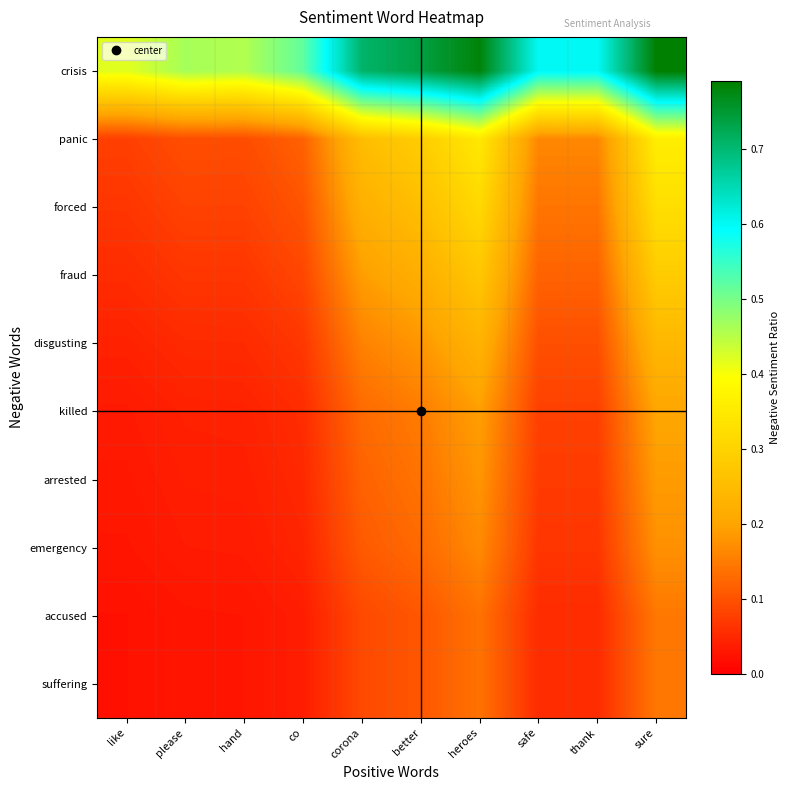

Reading right to left, transcribe all the data shown in this chart.

crisis: sure=0.8	thank=0.6	safe=0.6	heroes=0.8	better=0.7	corona=0.7	co=0.5	hand=0.5	please=0.5	like=0.4
panic: sure=0.4	thank=0.2	safe=0.2	heroes=0.3	better=0.3	corona=0.3	co=0.1	hand=0.1	please=0.1	like=0.1
forced: sure=0.3	thank=0.1	safe=0.1	heroes=0.3	better=0.3	corona=0.2	co=0.1	hand=0.1	please=0.1	like=0.1
fraud: sure=0.3	thank=0.1	safe=0.1	heroes=0.3	better=0.2	corona=0.2	co=0.1	hand=0.1	please=0.1	like=0.1
disgusting: sure=0.2	thank=0.1	safe=0.1	heroes=0.2	better=0.2	corona=0.2	co=0.1	hand=0.1	please=0.1	like=0.0
killed: sure=0.2	thank=0.1	safe=0.1	heroes=0.2	better=0.2	corona=0.1	co=0.1	hand=0.0	please=0.0	like=0.0
arrested: sure=0.2	thank=0.1	safe=0.1	heroes=0.2	better=0.1	corona=0.1	co=0.0	hand=0.0	please=0.0	like=0.0
emergency: sure=0.2	thank=0.1	safe=0.1	heroes=0.2	better=0.1	corona=0.1	co=0.0	hand=0.0	please=0.0	like=0.0
accused: sure=0.1	thank=0.1	safe=0.1	heroes=0.1	better=0.1	corona=0.1	co=0.0	hand=0.0	please=0.0	like=0.0
suffering: sure=0.1	thank=0.1	safe=0.1	heroes=0.1	better=0.1	corona=0.1	co=0.0	hand=0.0	please=0.0	like=0.0